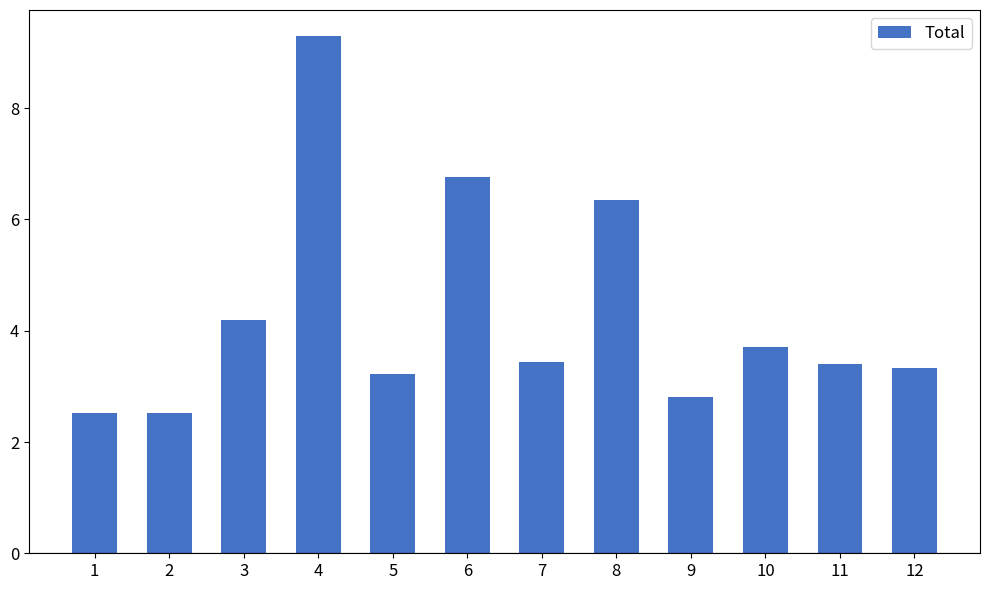

What is the average value?

4.3